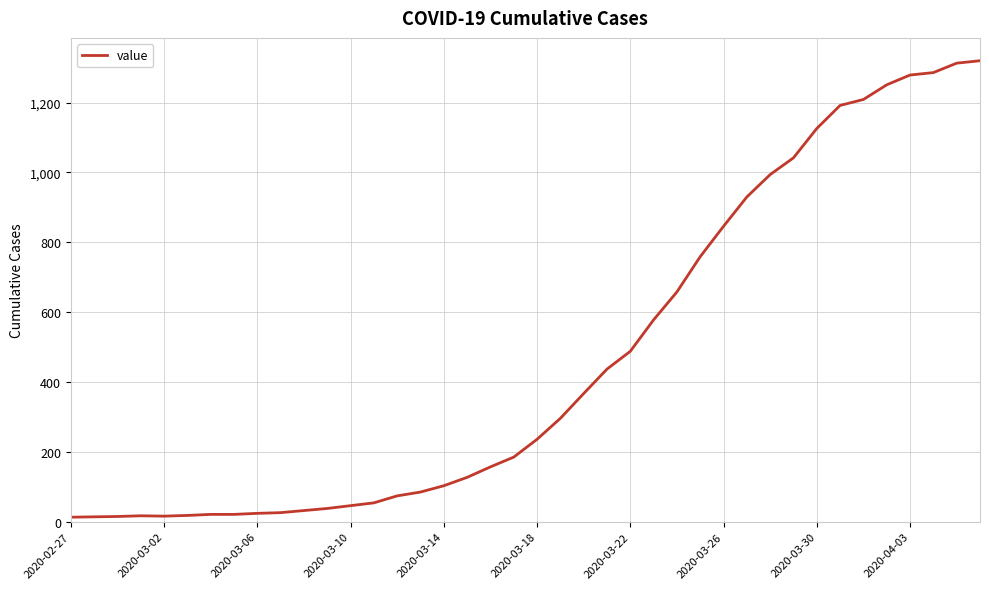

What is the maximum value shown in the chart?

1320